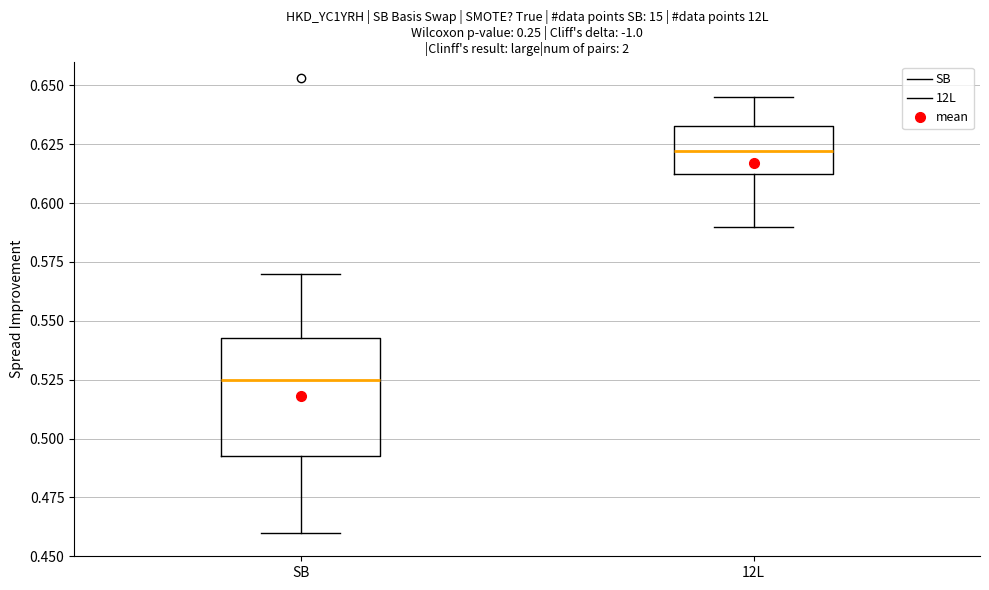

Reading left to right, transcribe this box plot: for each box, give where its median line is, the range the box spans, and where its two whiskers end, as read against the y-axis. The values are not printed on the chart, so give them approximately, as read against the axis.

SB: median 0.525, box 0.495 to 0.545, whiskers 0.460 to 0.570
12L: median 0.620, box 0.615 to 0.635, whiskers 0.590 to 0.645